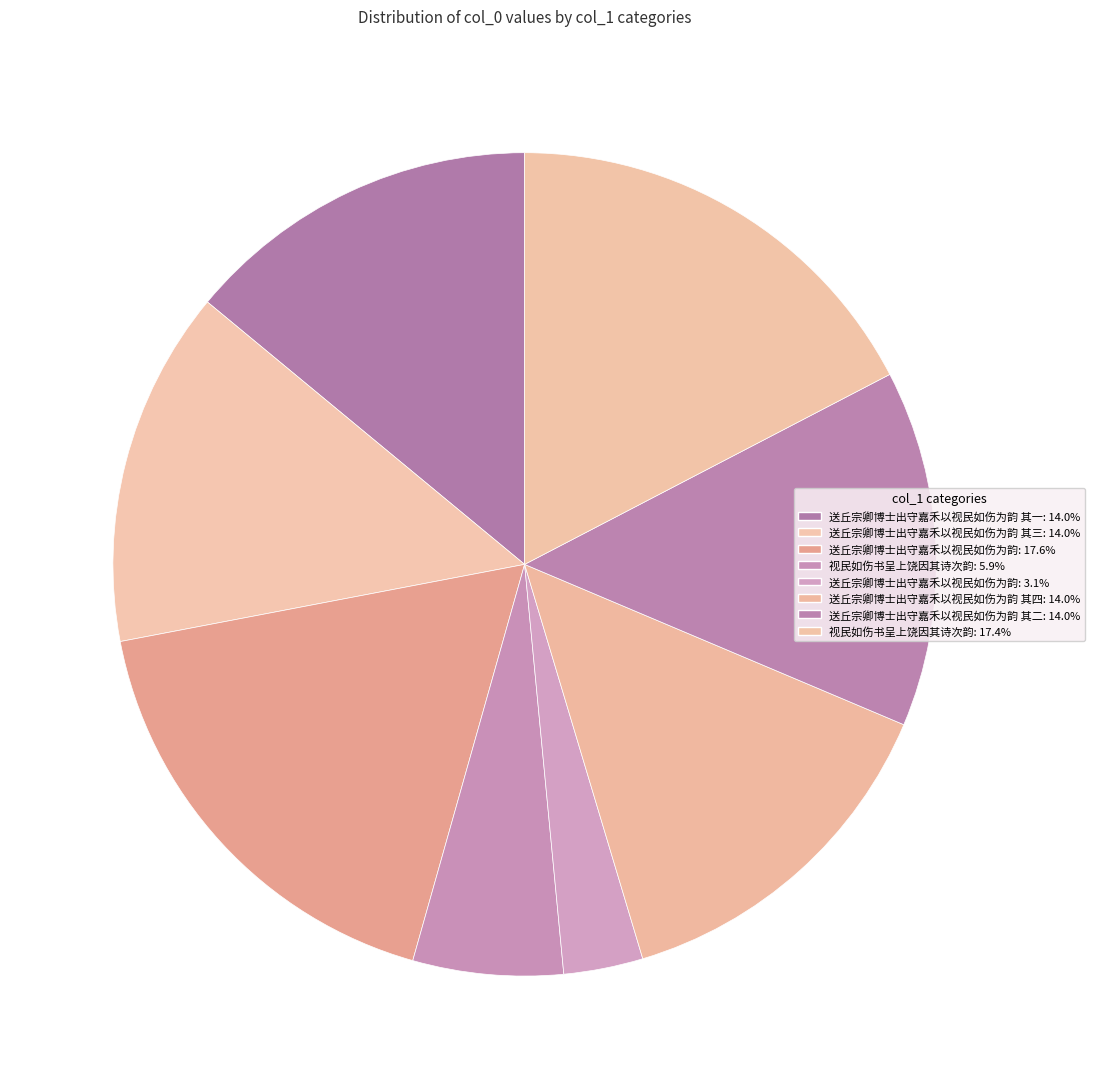

Count the number of slices in the pie.

8